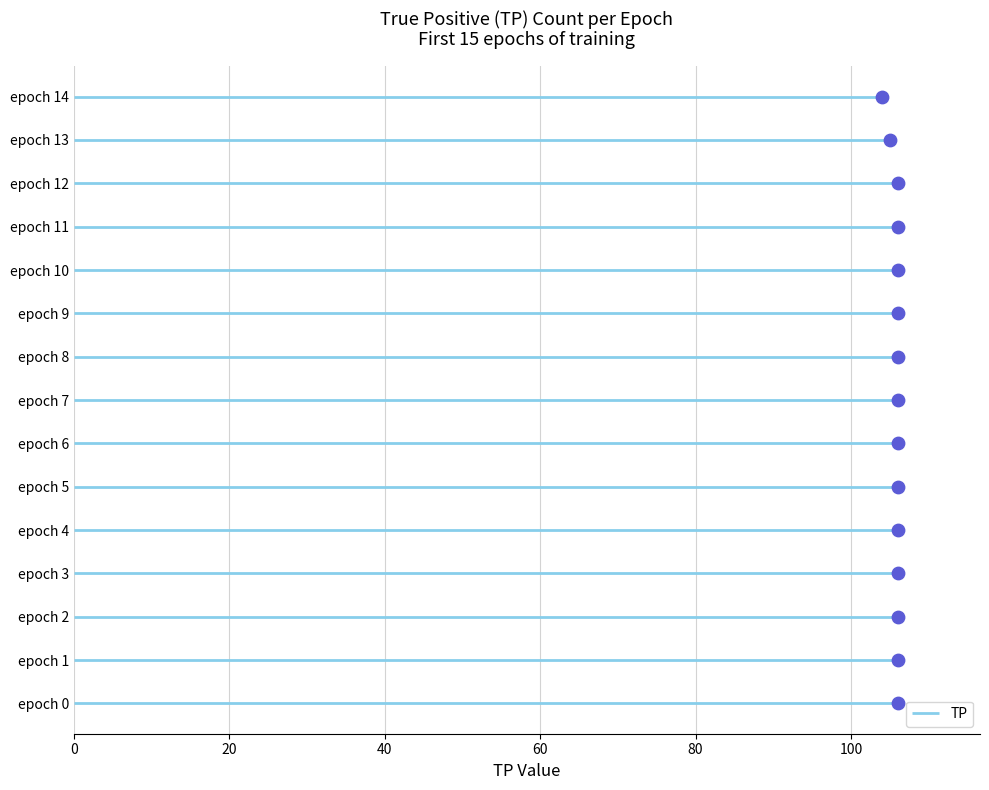

Which has a higher value, 80 or 8?

8